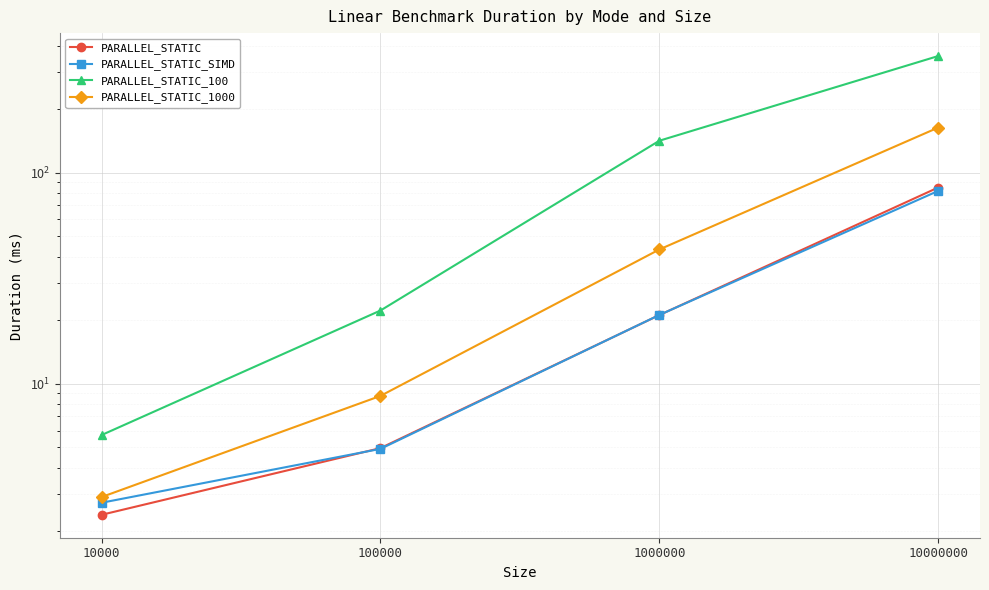

What is the sum of the PARALLEL_STATIC_SIMD values at 10000 and 10000000?

84.7